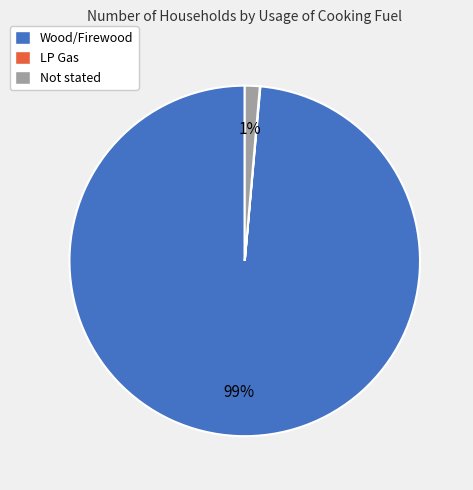

Is it true that Not stated is 1% of the pie?

True